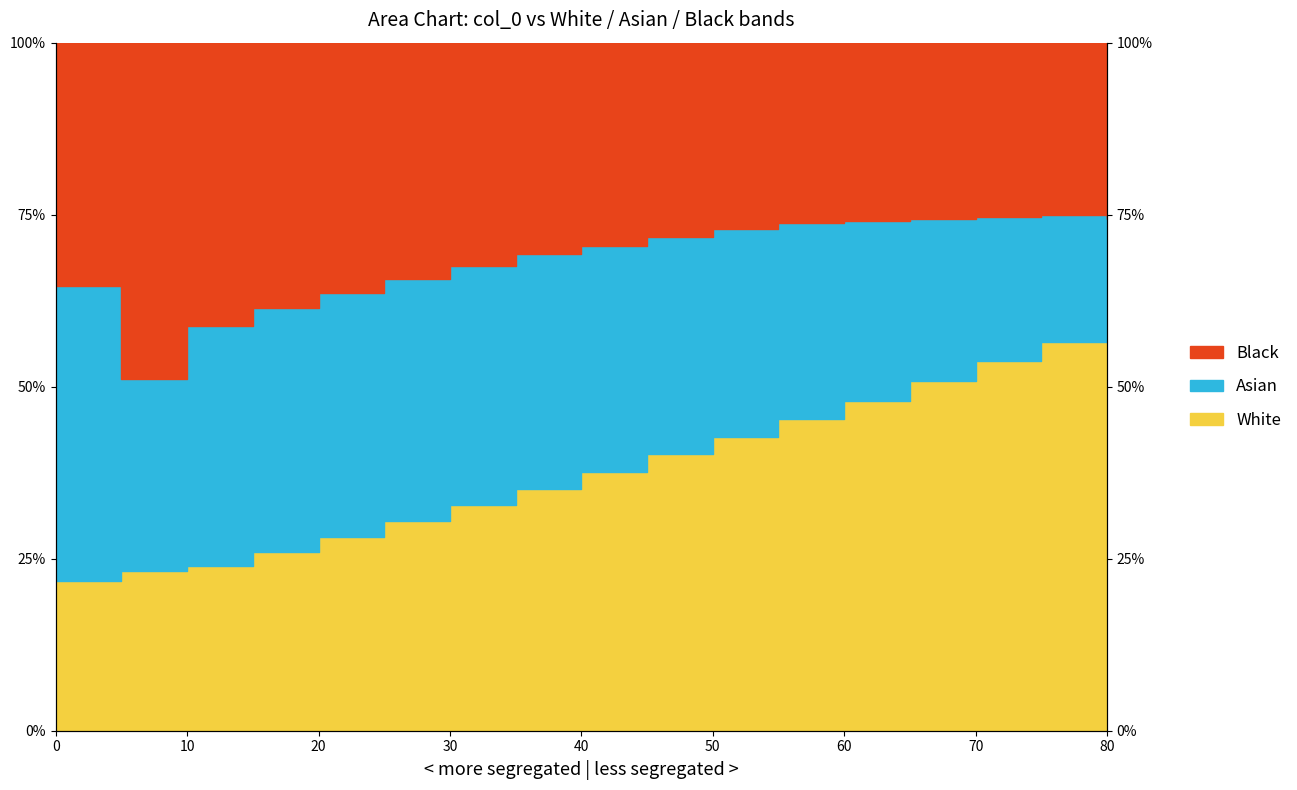

What is the approximate value of col_2 at 75?

74.9